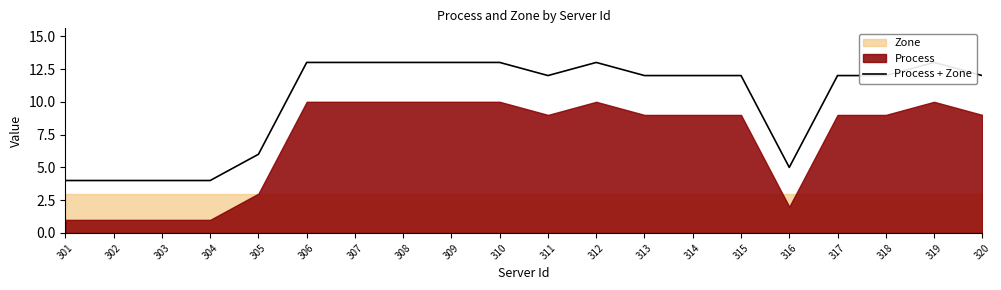

What is the value of the 7th point from the left?

13